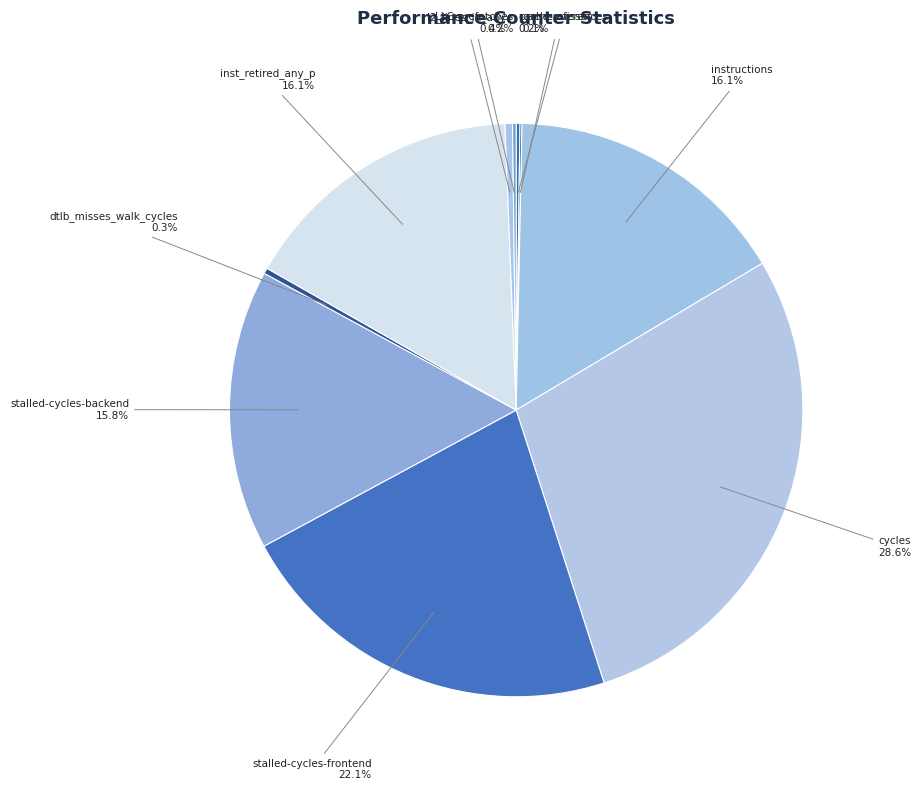

Combined, do inst_retired_any_p and l2_lines_in_any account for over 50%?

No